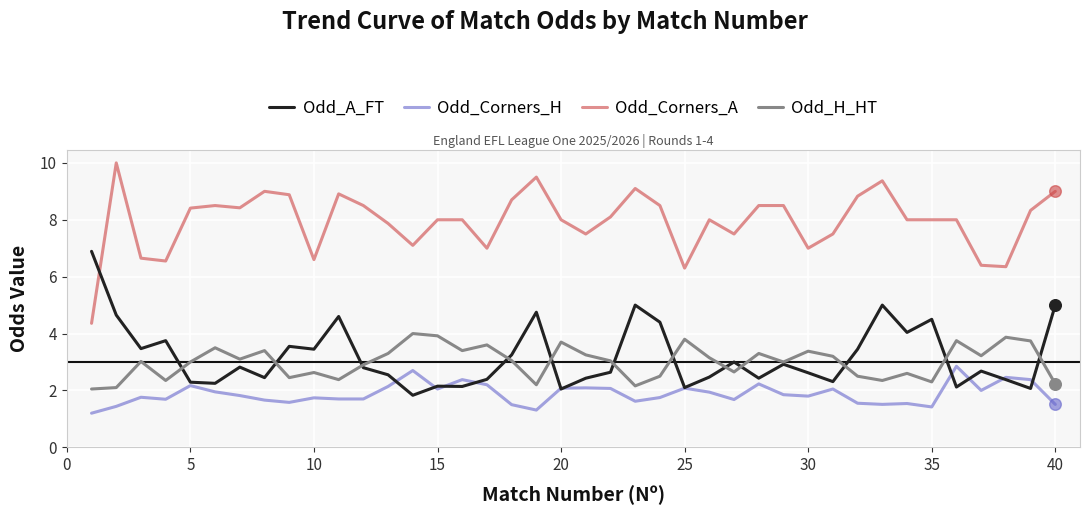

Which series has the largest total across all categories?

Odd_Corners_A